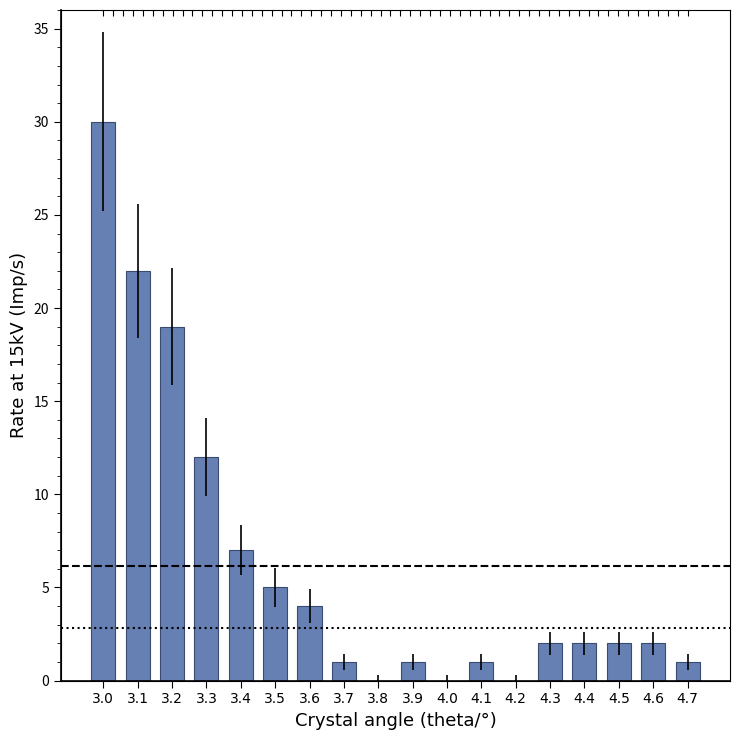

What is the greatest value displayed?

30